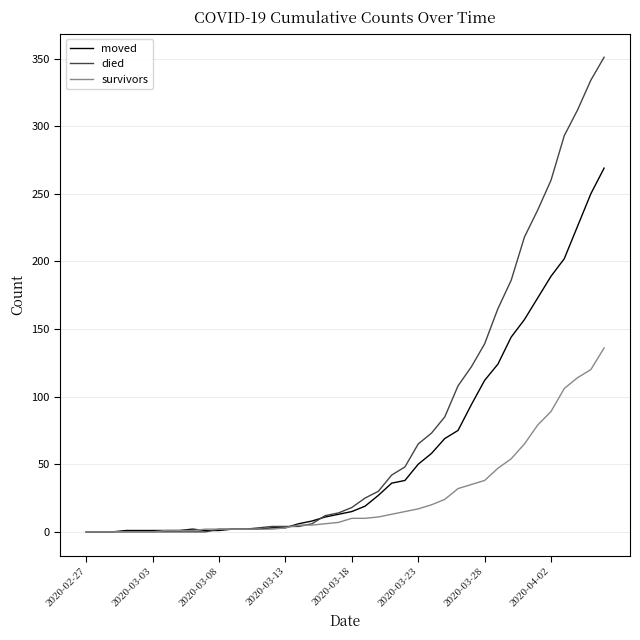

What is the greatest value displayed?

351